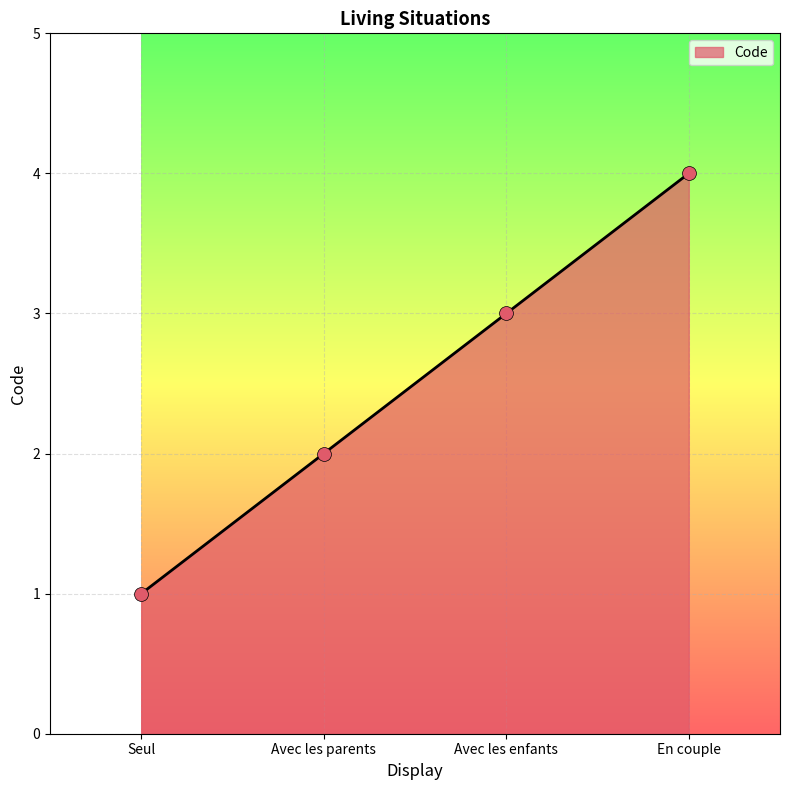

What is the change in value from Avec les enfants to En couple?

+1